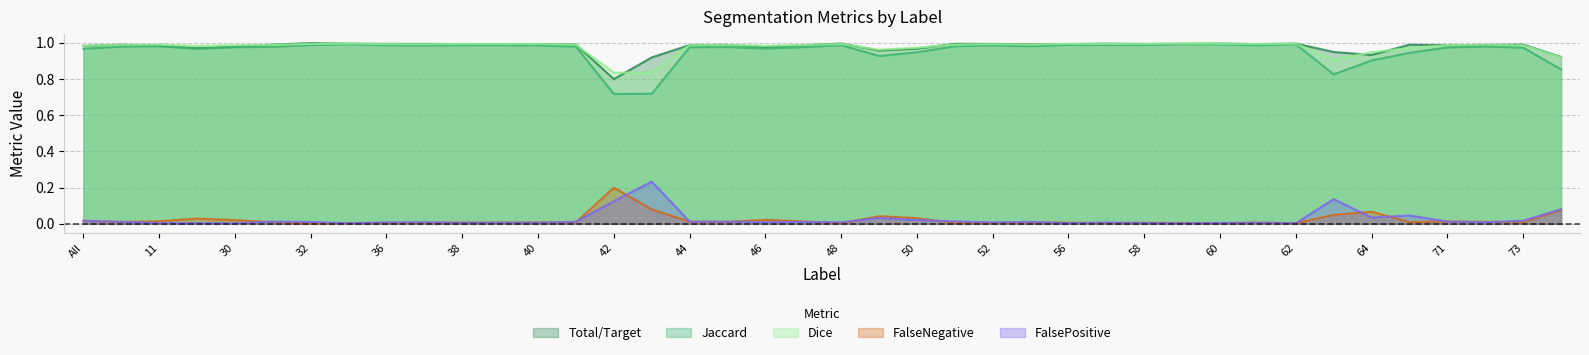

What is the difference between the maximum and minimum values in the Jaccard series?

0.3